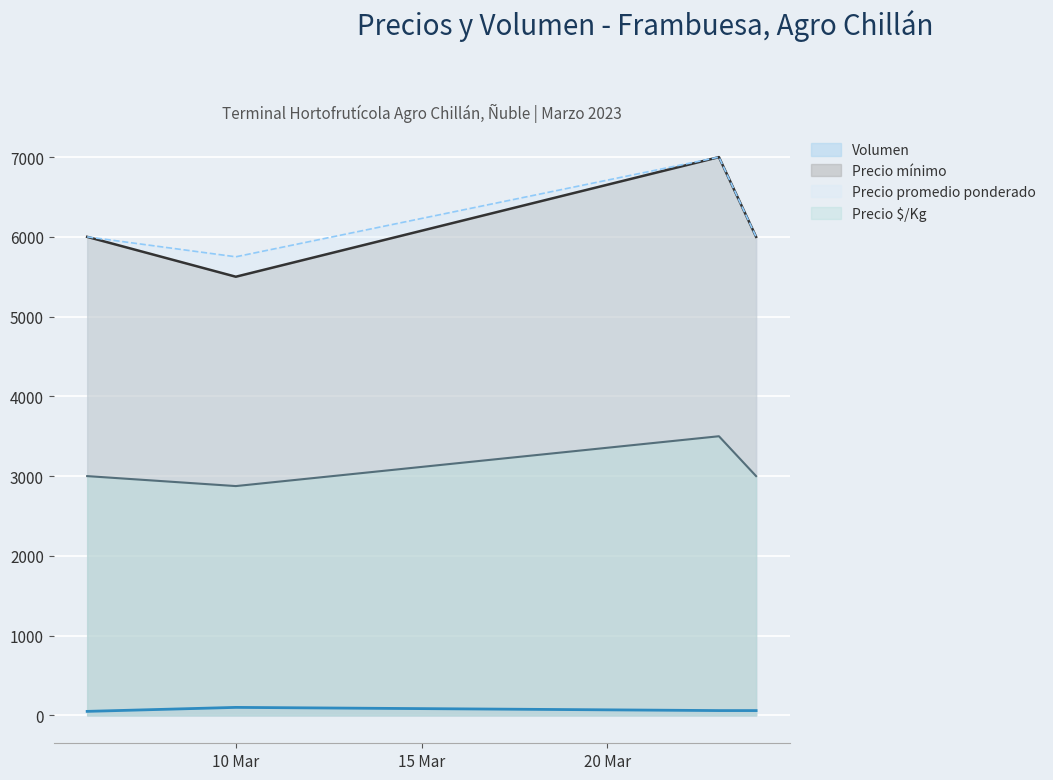

Is it true that Precio promedio ponderado equals 6000 at 2023-03-06?

True